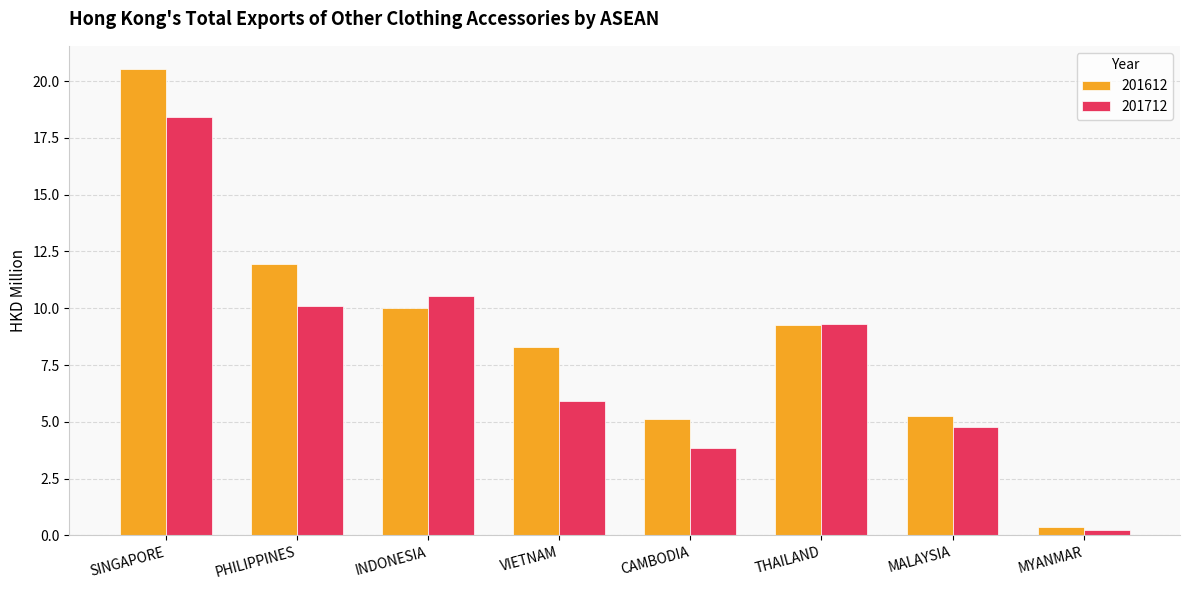

Which category has the lowest value in the 201712 series?

MYANMAR